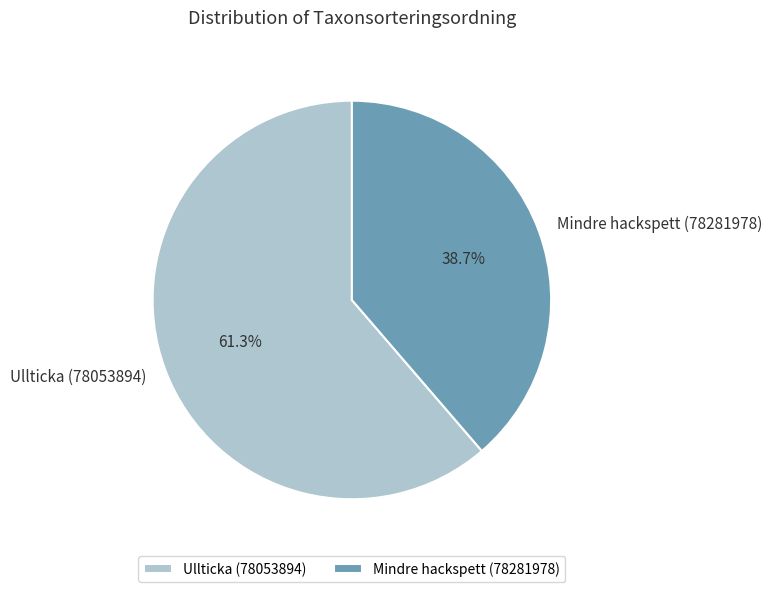

True or false: Ullticka (78053894) accounts for 75% of the total.

False